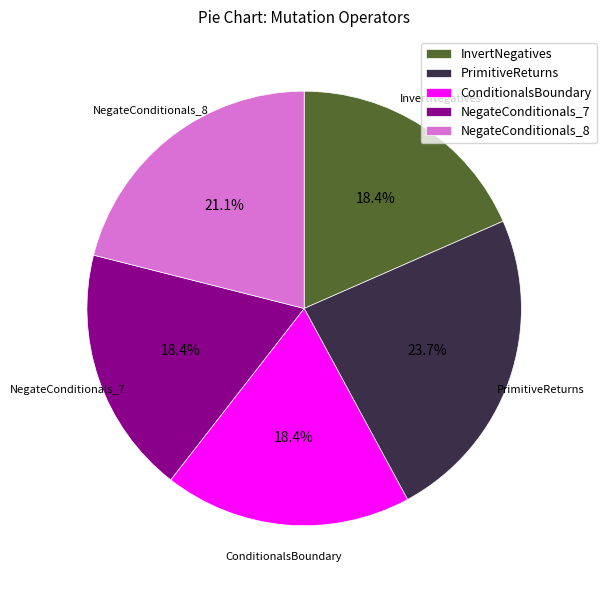

How many slices are in this pie chart?

5